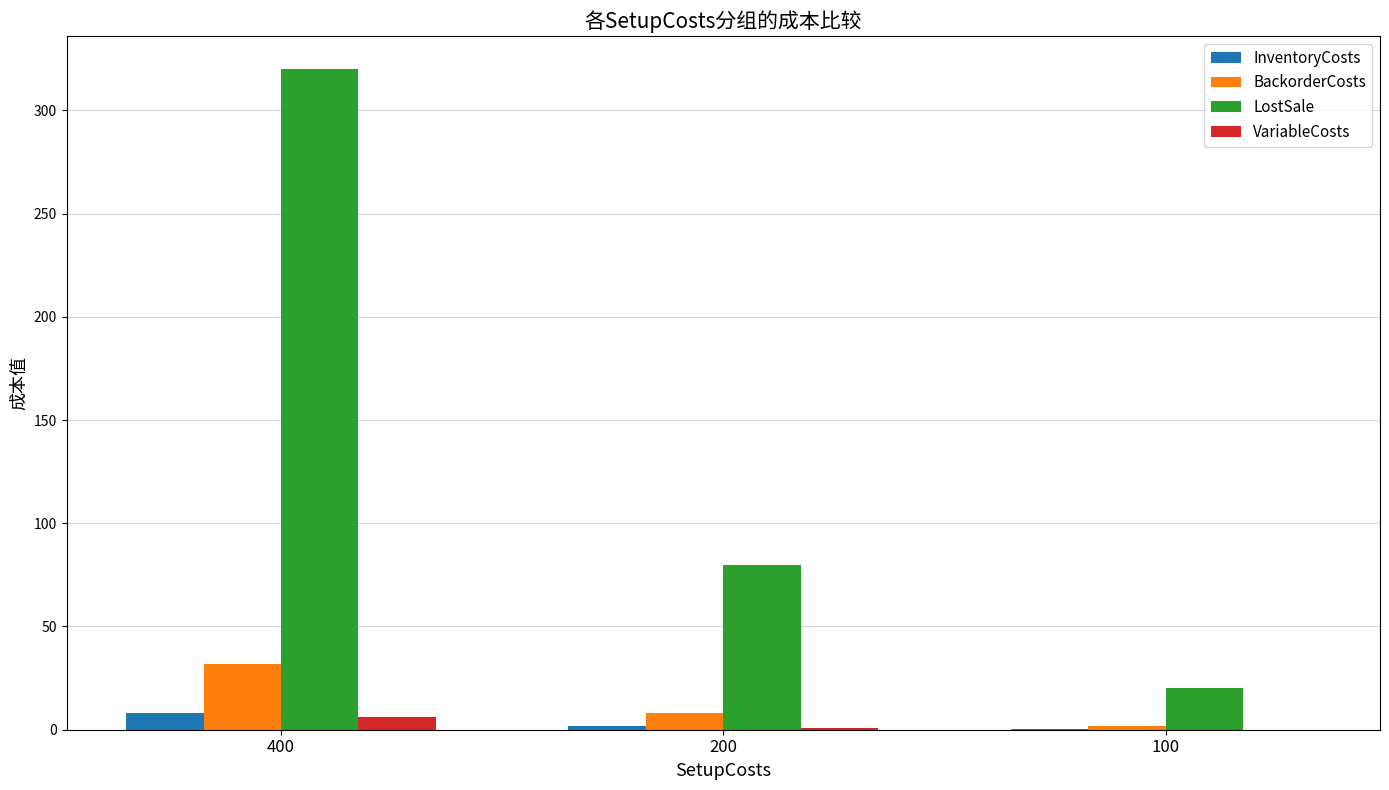

At which category is the sum across all series the highest?

400